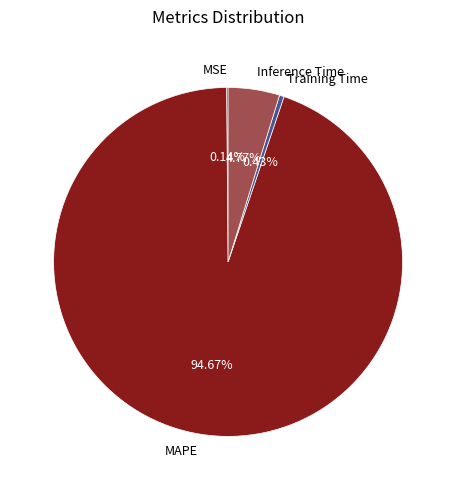

Which slice represents more than half of the pie?

MAPE